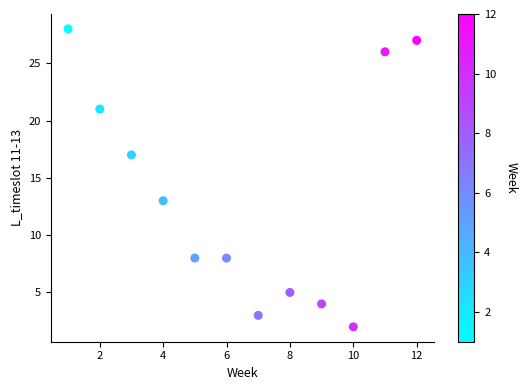

What is the average X value?

6